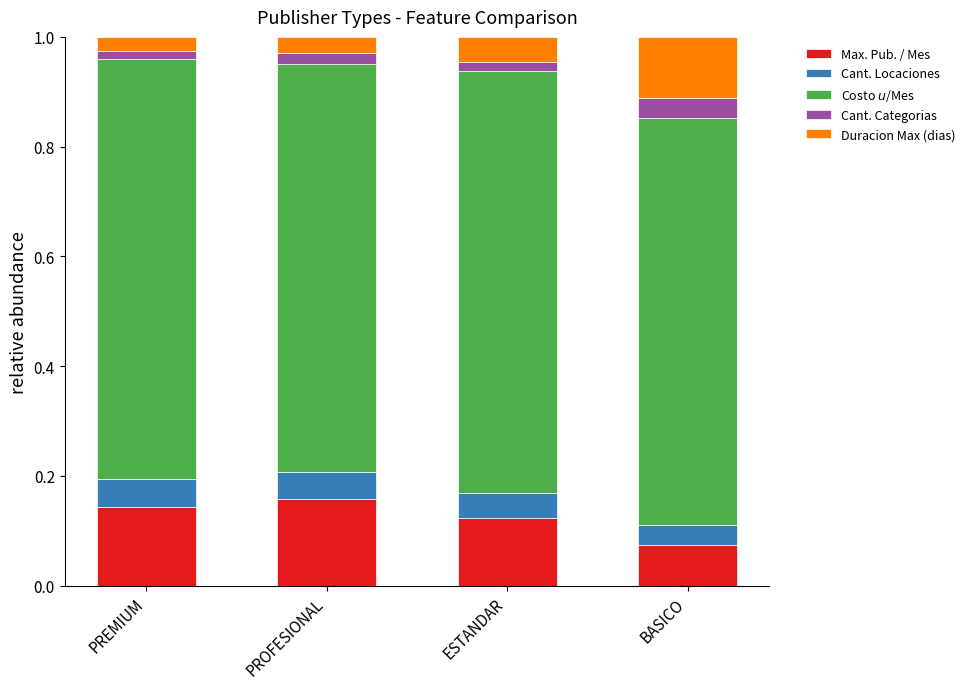

Which category has the lowest value in the Max. Pub. / Mes series?

BASICO